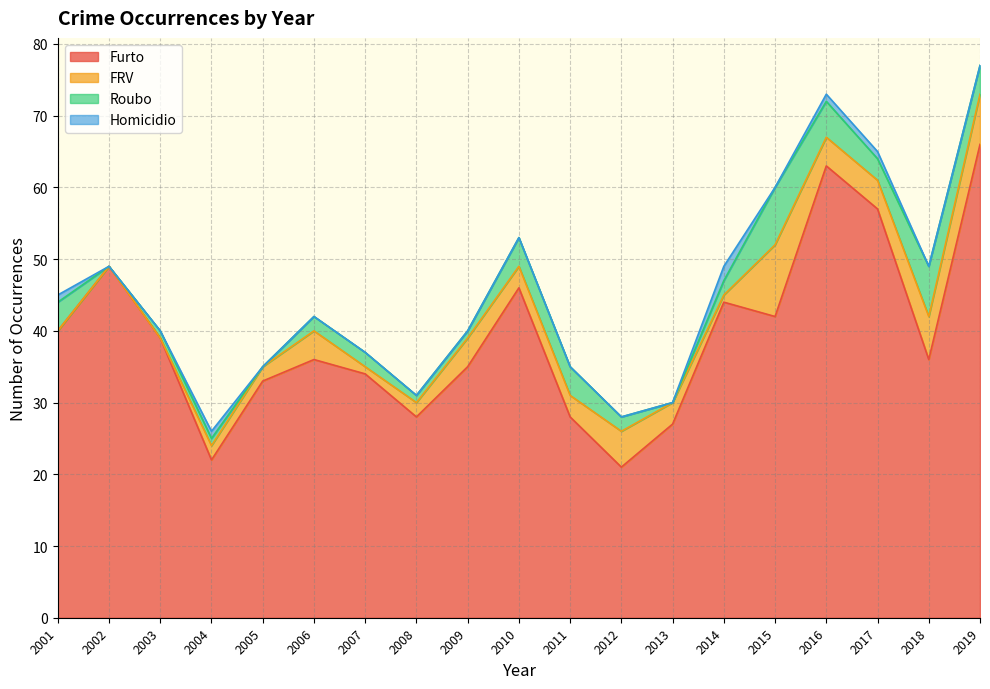

How many lines are shown in the chart?

4